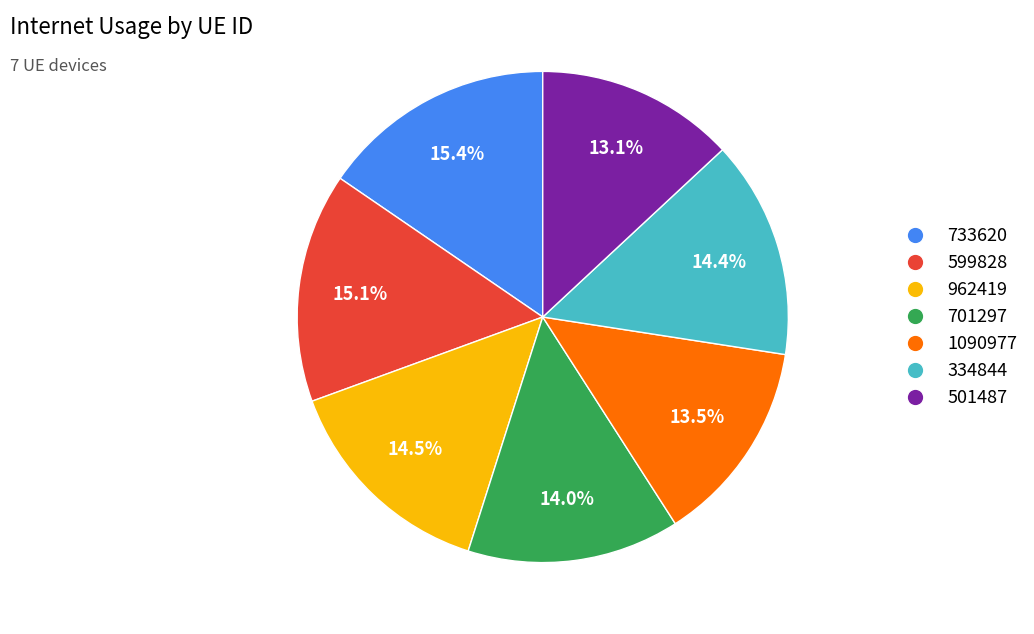

Is there a majority slice in this chart?

No